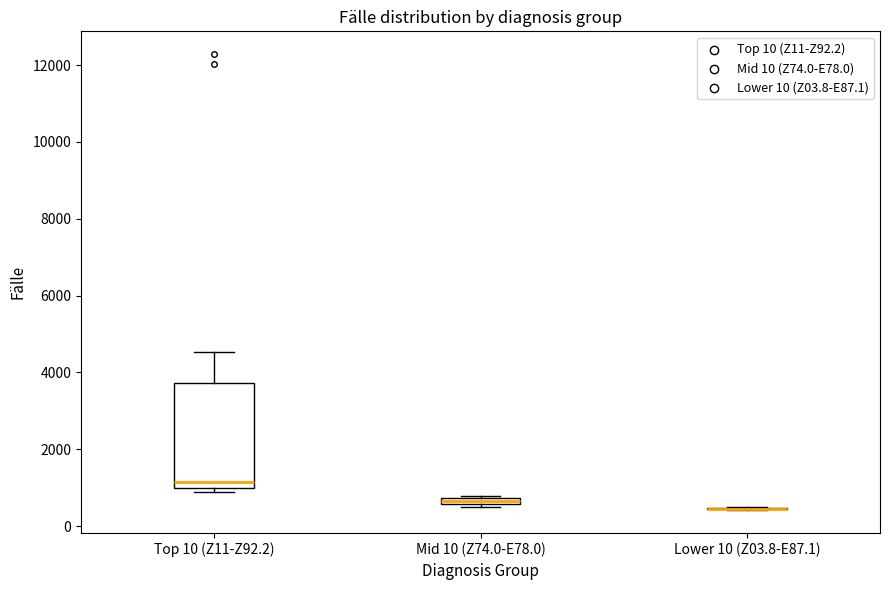

Which box is the tallest, from its lower edge to its upper edge?

Top 10 (Z11-Z92.2)